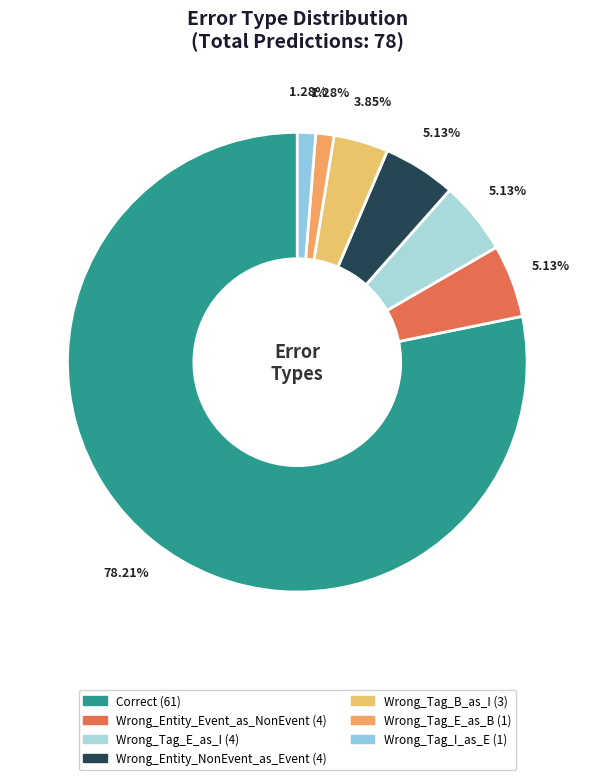

What percentage is the Wrong_Tag_I_as_E slice, to the nearest percent?

1%